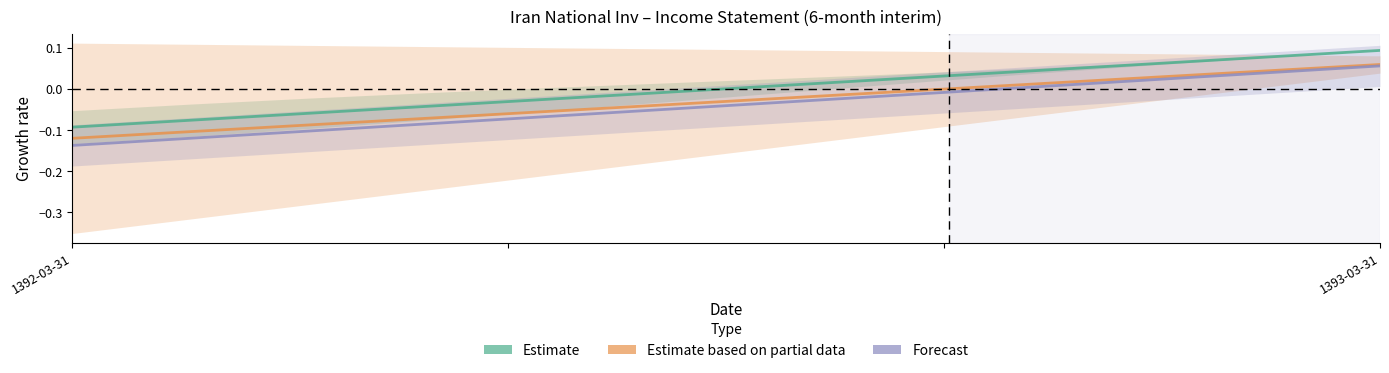

Which category has the lowest value in the Forecast series?

1392-03-31